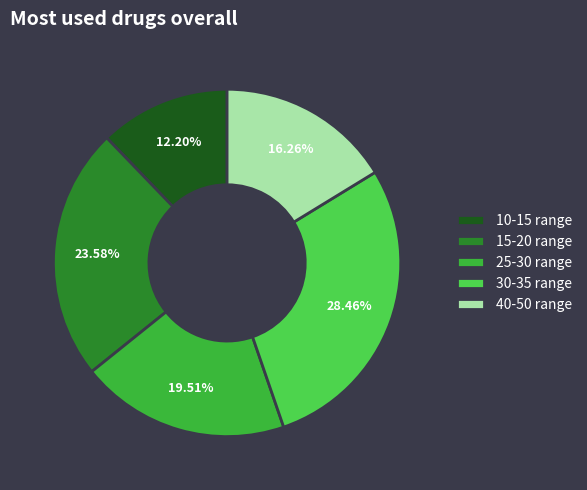

How many slices are in this pie chart?

5